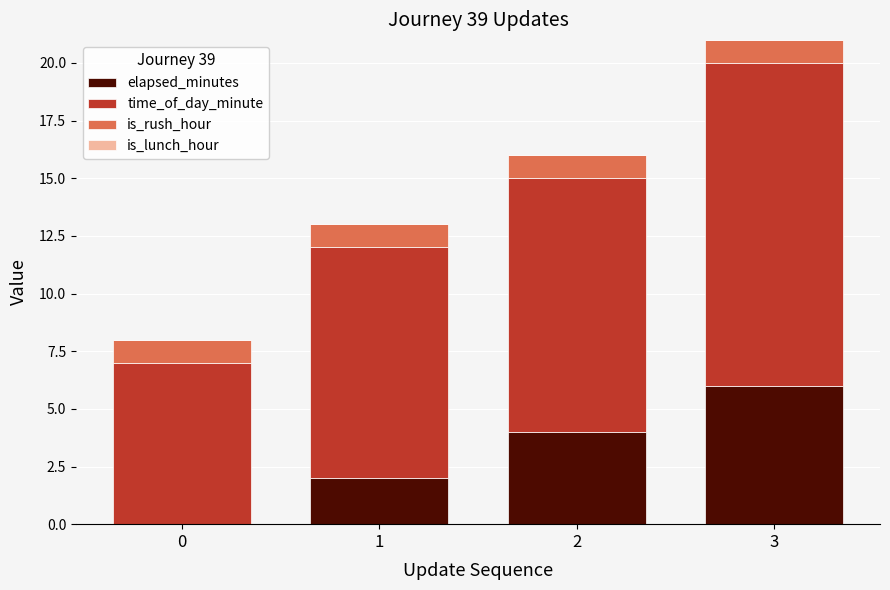

What is the maximum value for elapsed_minutes?

6